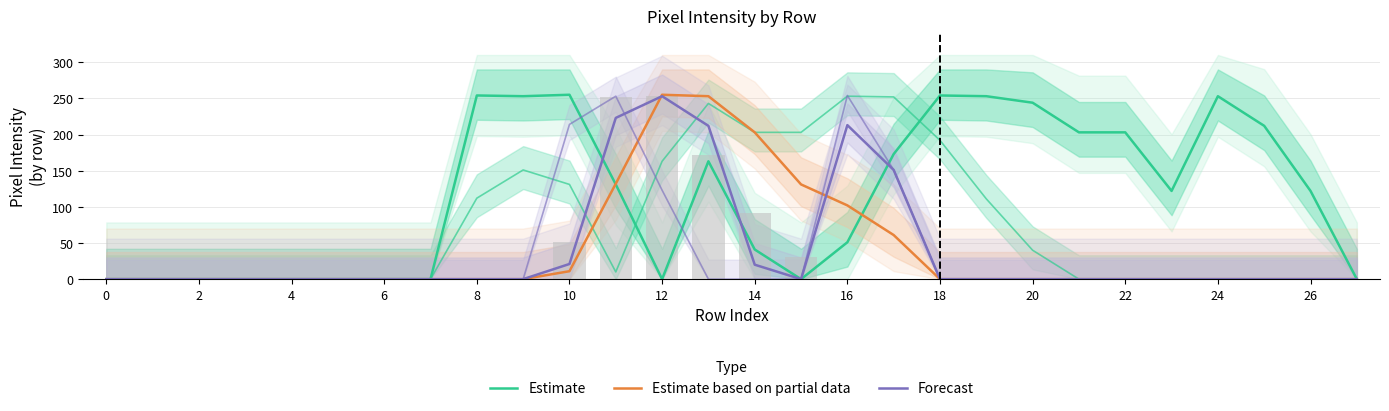

Reading left to right, list all the values displayed in this chart.

Estimate: 0	0	0	0	0	0	0	0	254	253	255	131	0	163	41	0	51	173	254	253	244	203	203	122	253	212	122	0
Estimate based on partial data: 0	0	0	0	0	0	0	0	0	0	11	132	255	253	203	131	102	61	0	0	0	0	0	0	0	0	0	0
Forecast: 0	0	0	0	0	0	0	0	0	0	21	223	253	212	20	0	213	151	0	0	0	0	0	0	0	0	0	0